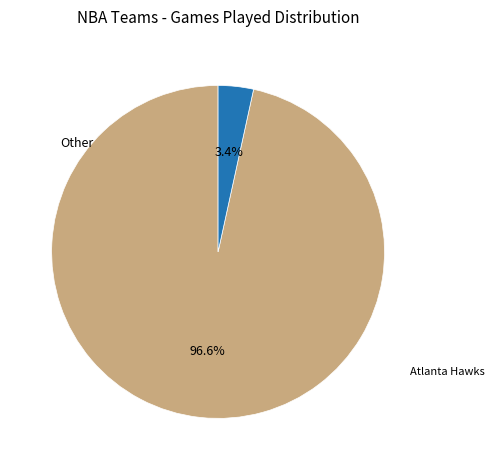

Is there a majority slice in this chart?

Yes